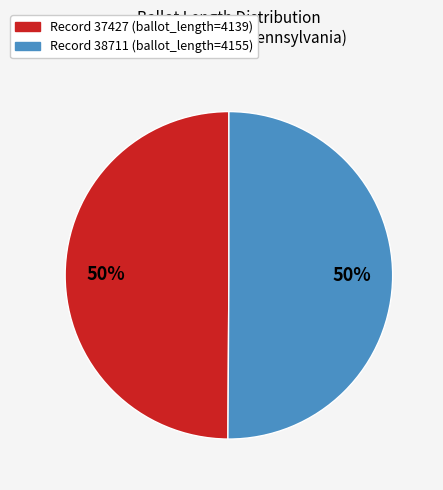

To the nearest percent, what is the average slice percentage?

50%